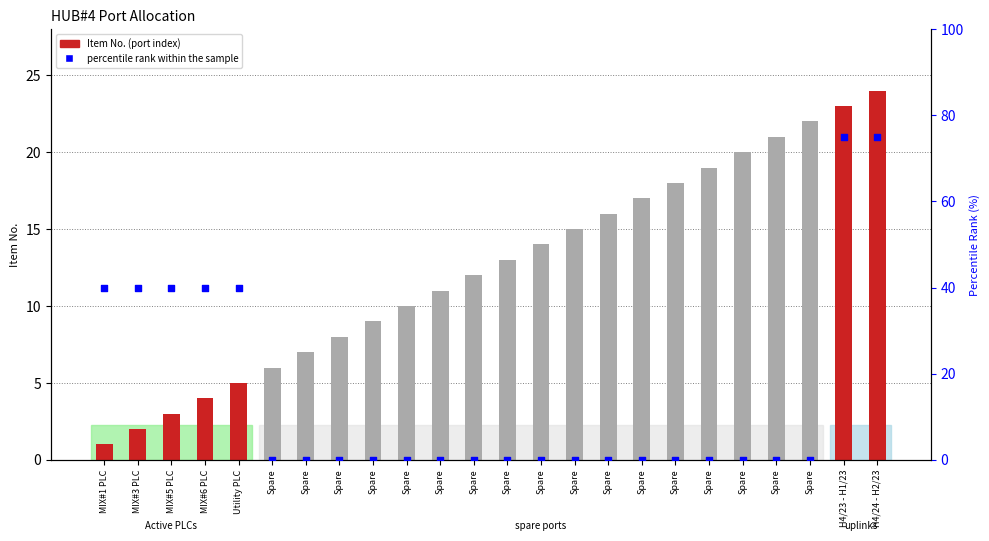

Is the value of Item No. (port index) at Spare greater than the value of percentile rank within the sample at Spare?

Yes